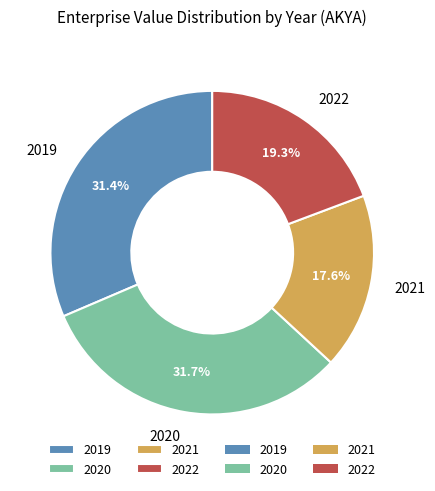

True or false: 2019 accounts for 18% of the total.

False